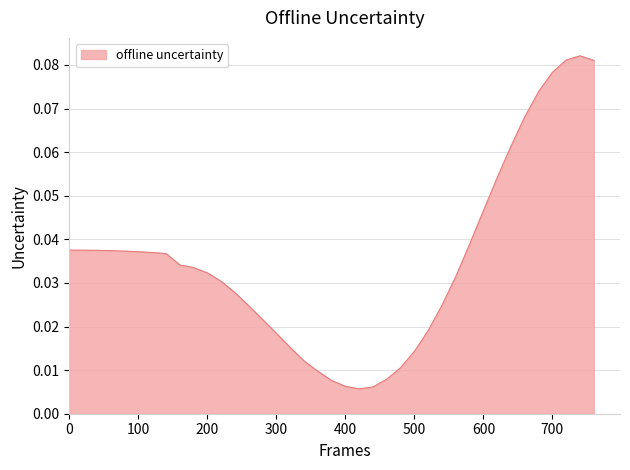

How many lines are shown in the chart?

1